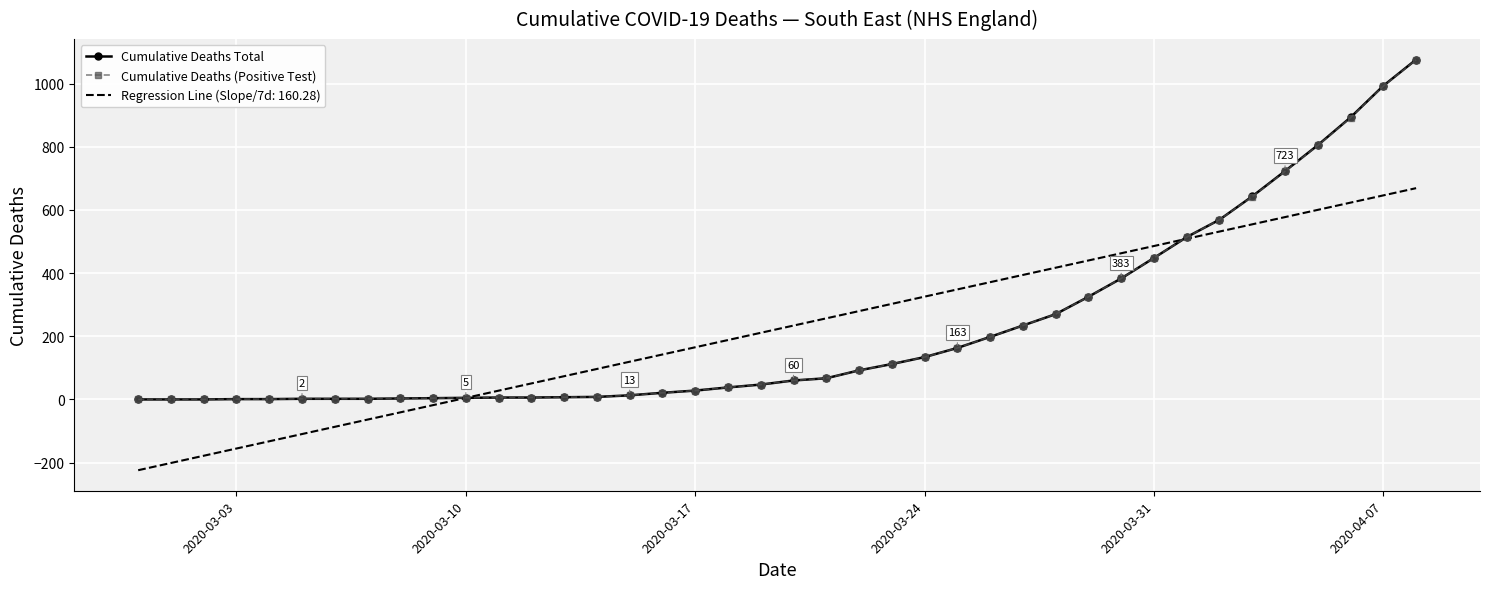

Which series has the largest range (max minus min)?

Cumulative Deaths Total